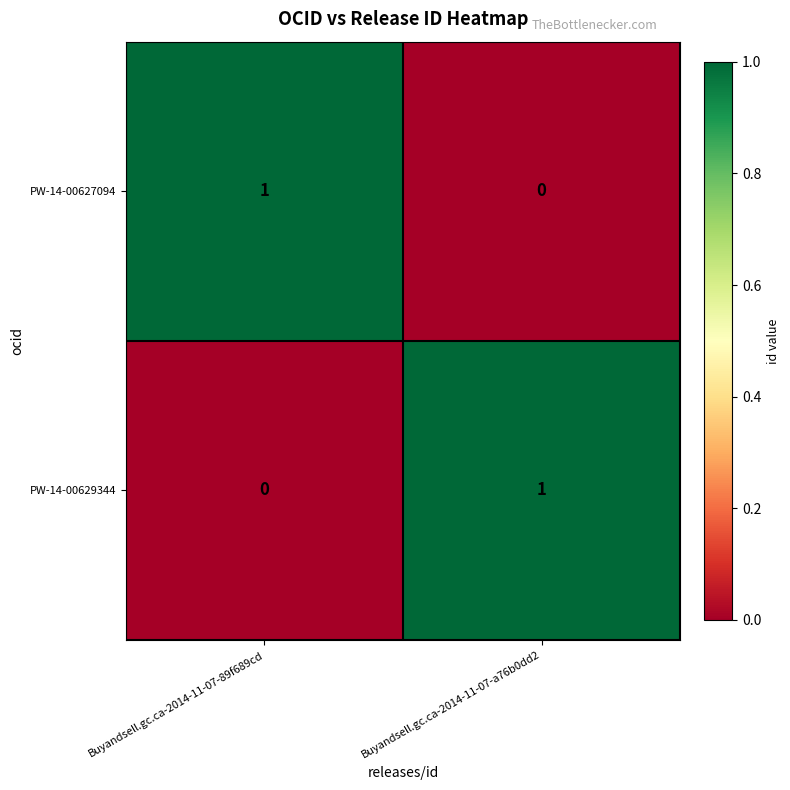

True or false: PW-14-00629344 has a value of 2 at Buyandsell.gc.ca-2014-11-07-a76b0dd2.

False